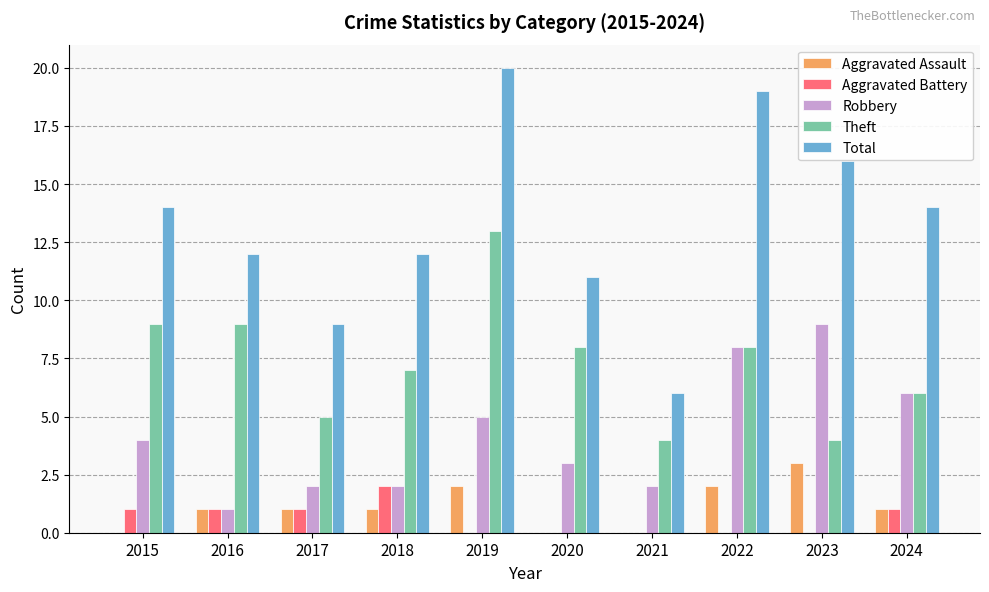

What is the sum of the Robbery values at 2023 and 2019?

14